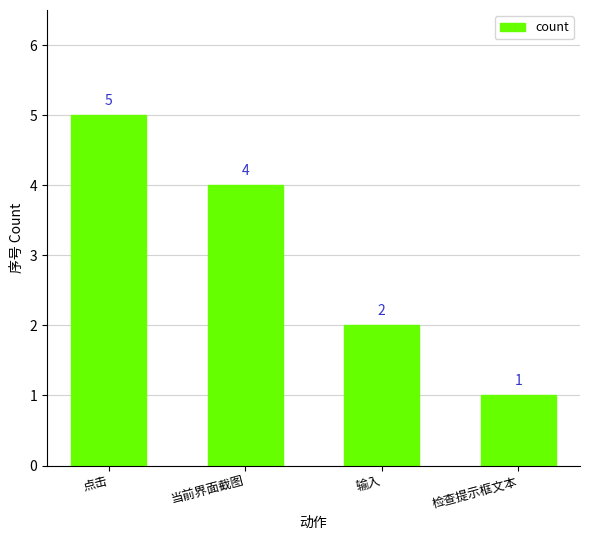

At which category does the chart reach its minimum across all series?

检查提示框文本